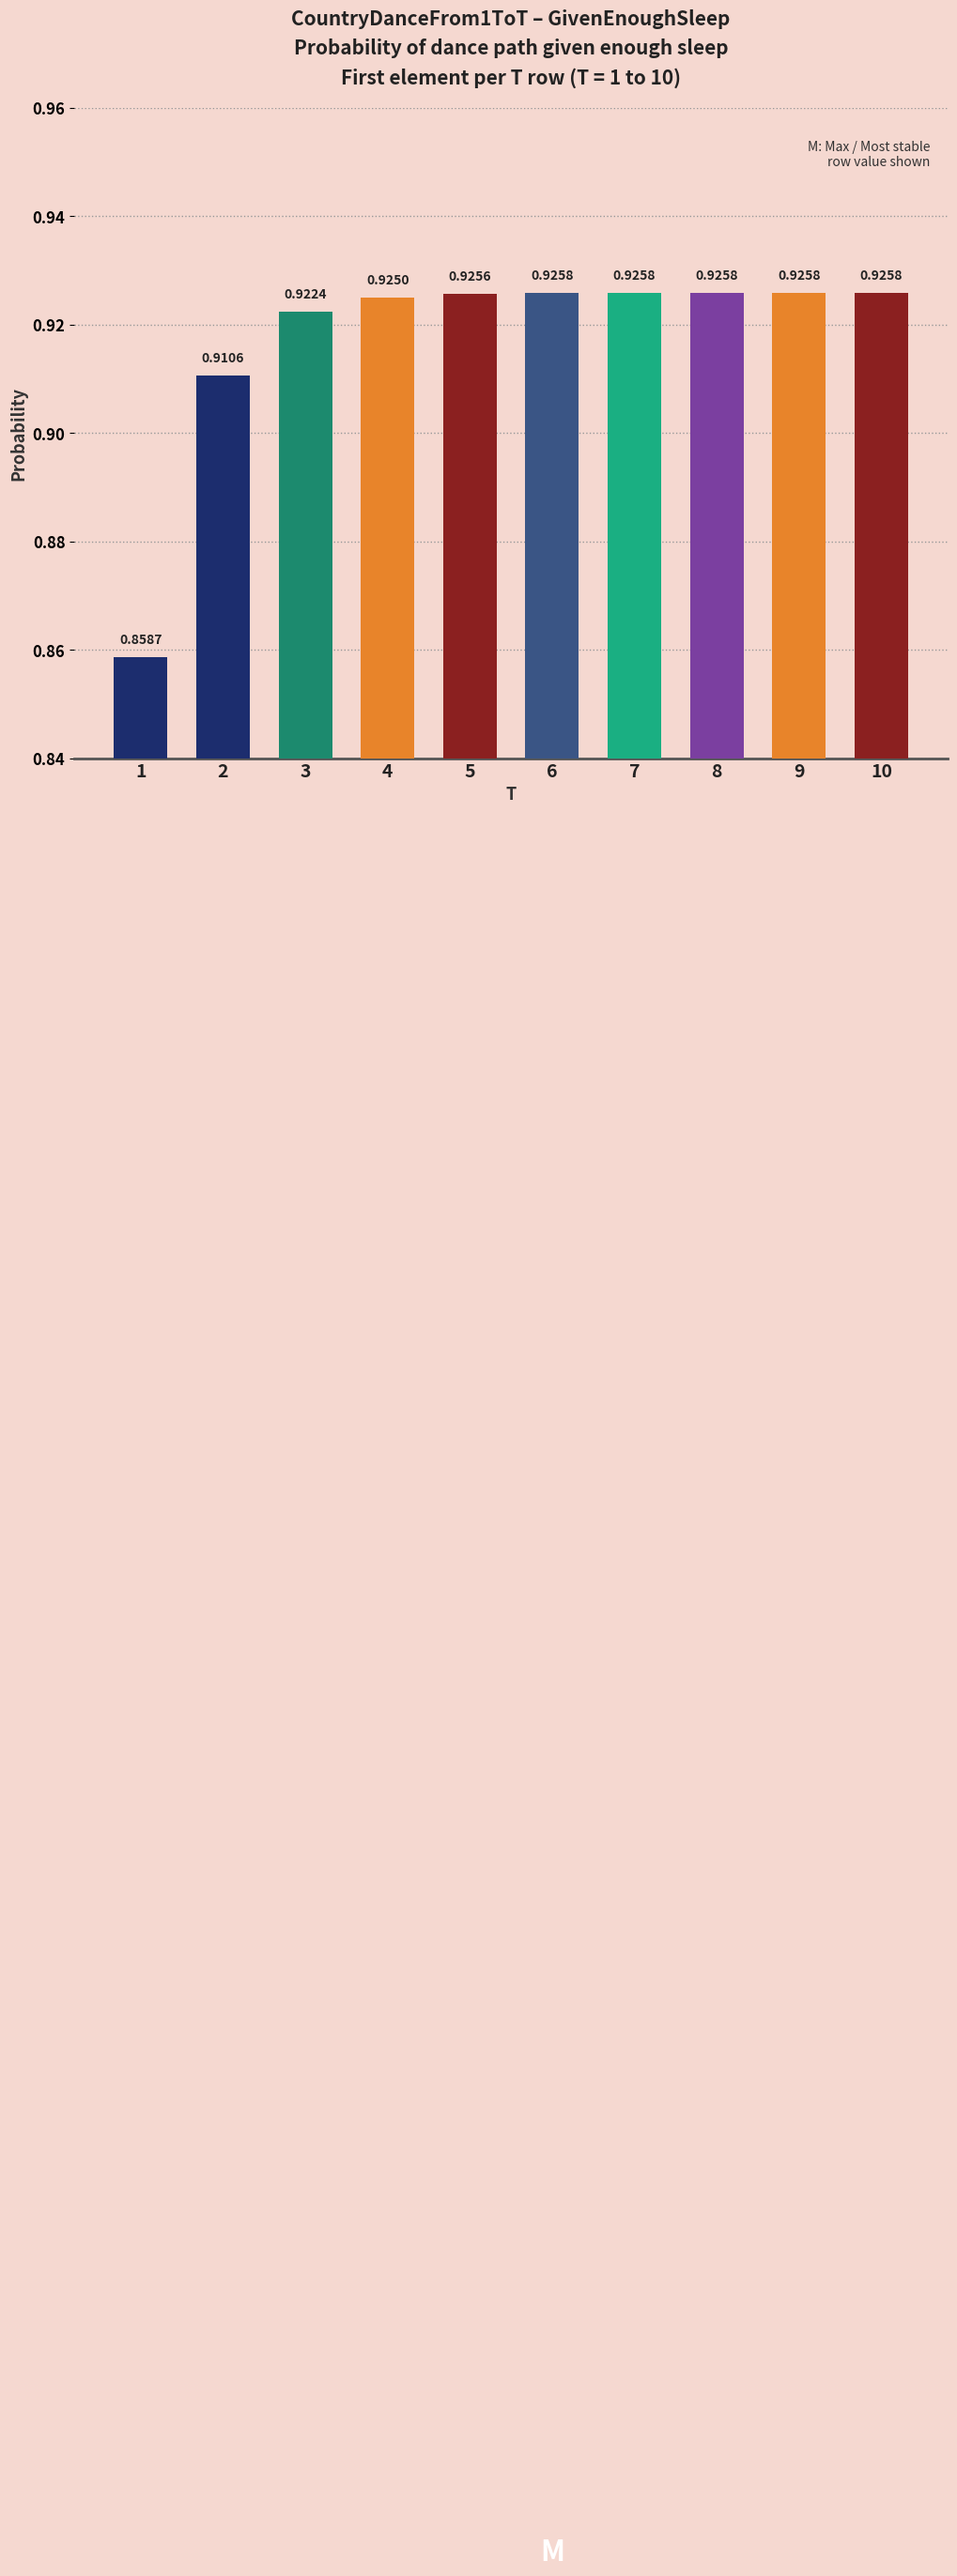

What is the sum of the values at 1 and 10?

1.8